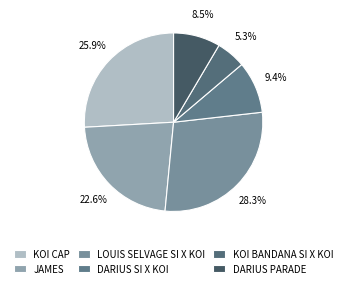

To the nearest percent, what percentage of the pie is KOI CAP?

26%